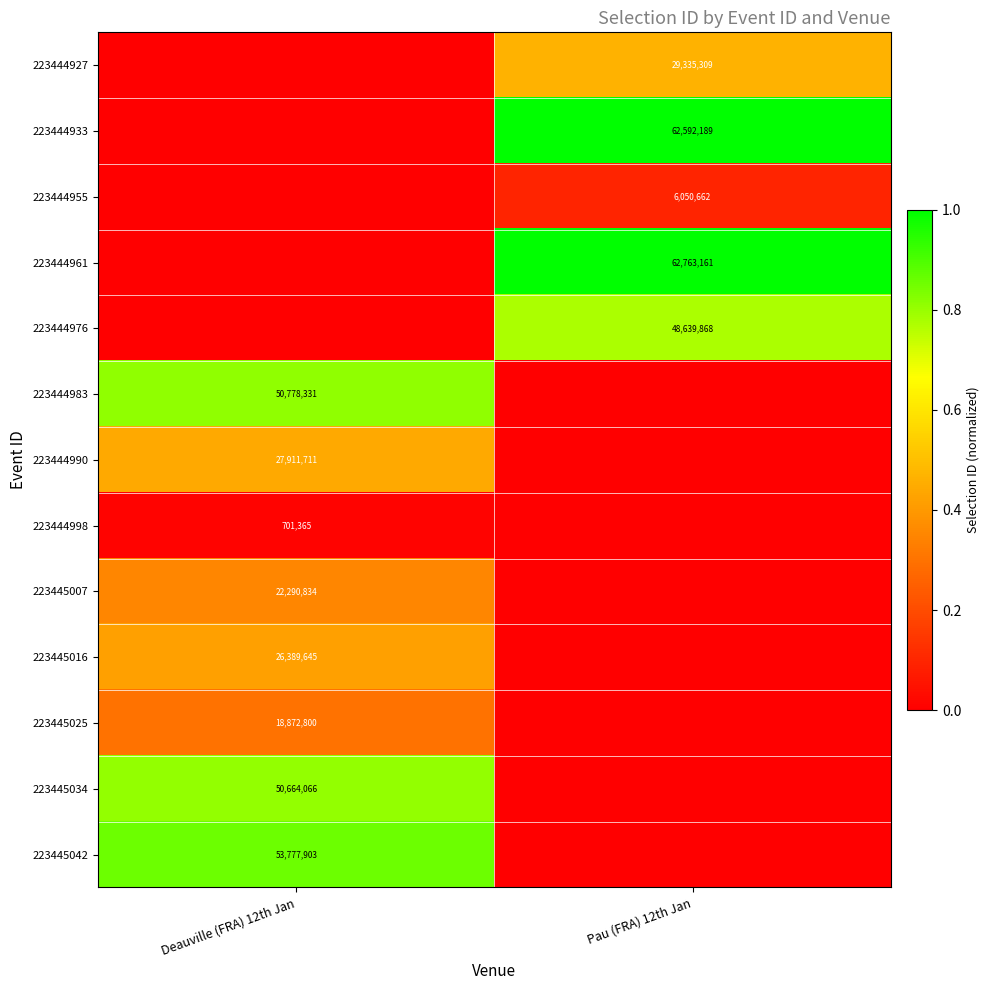

Is the value of 223444990 at Deauville (FRA) 12th Jan greater than the value of 223444998 at Deauville (FRA) 12th Jan?

Yes